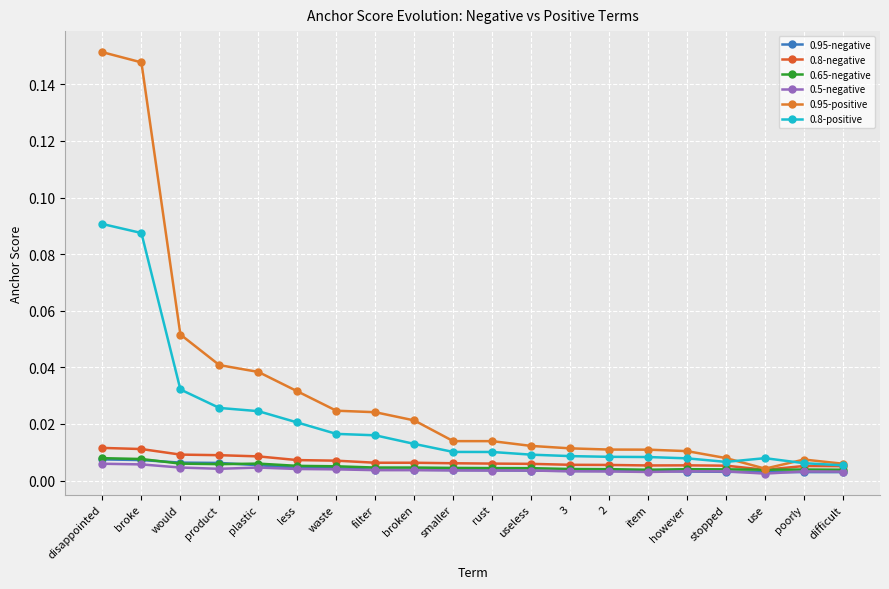

True or false: 0.95-positive and 0.95-negative intersect in this chart.

False